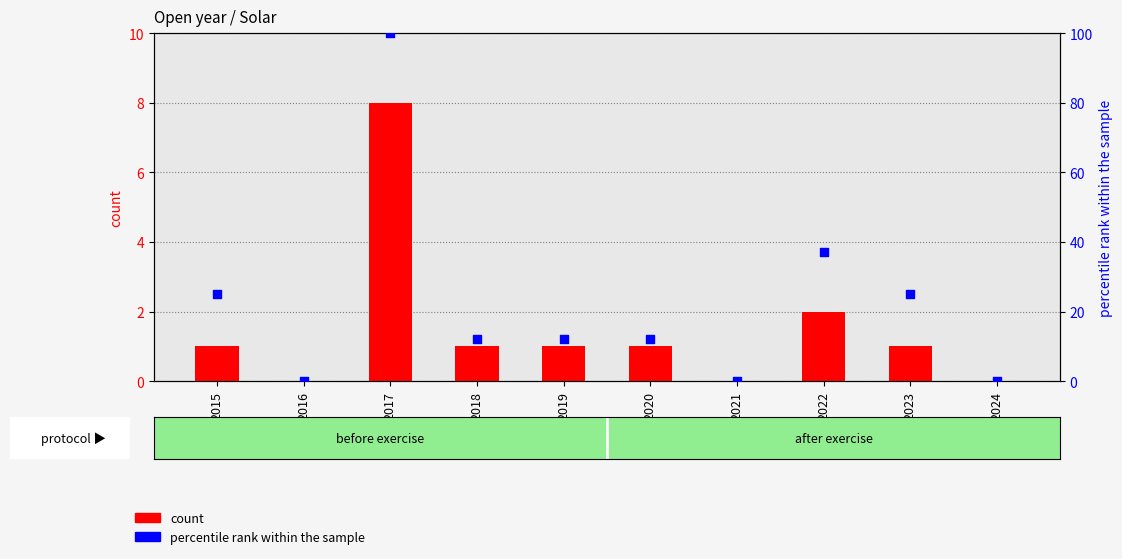

What are all the series names shown in the legend?

count, percentile rank within the sample